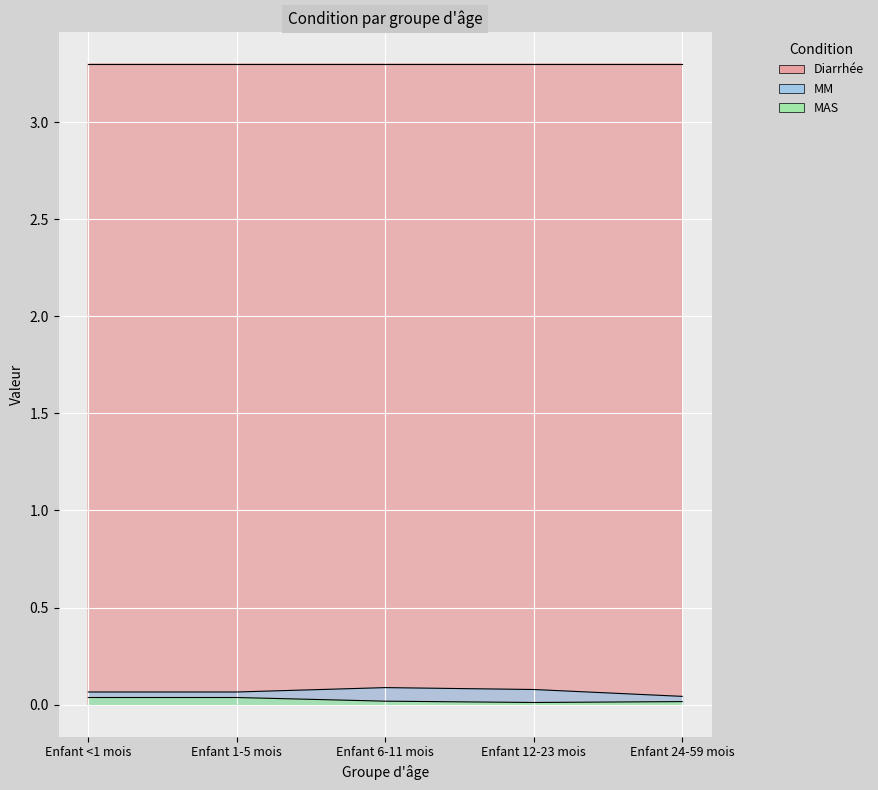

In MAS, how many points are lower than both neighbors (excluding endpoints)?

1